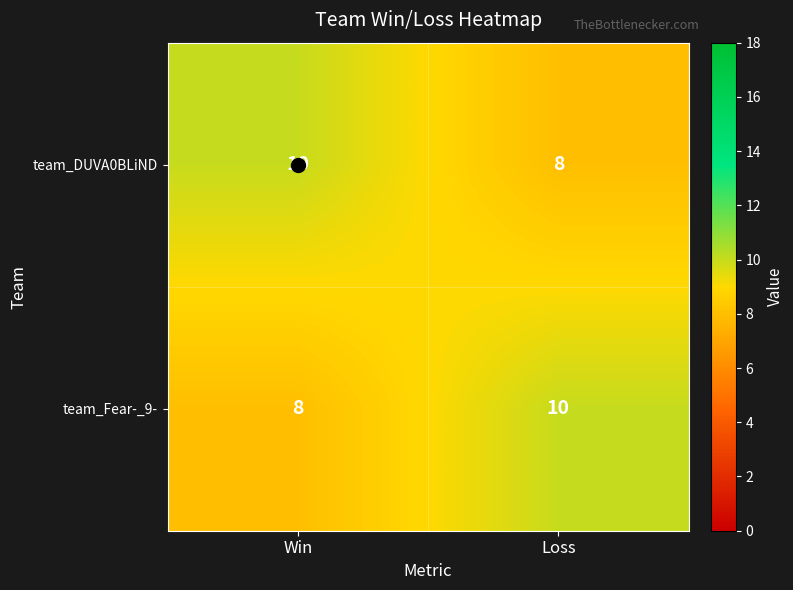

What is the average value of the team_Fear-_9- series?

9